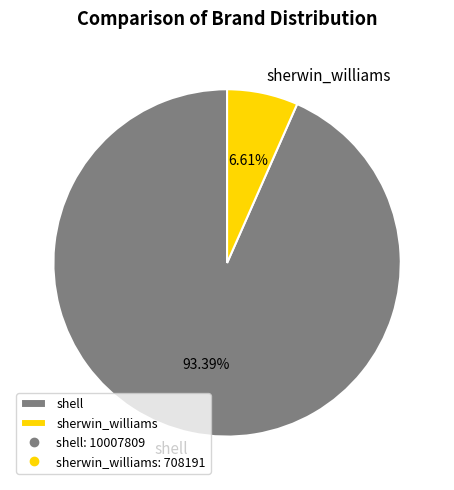

To the nearest percent, what portion does shell represent?

93%